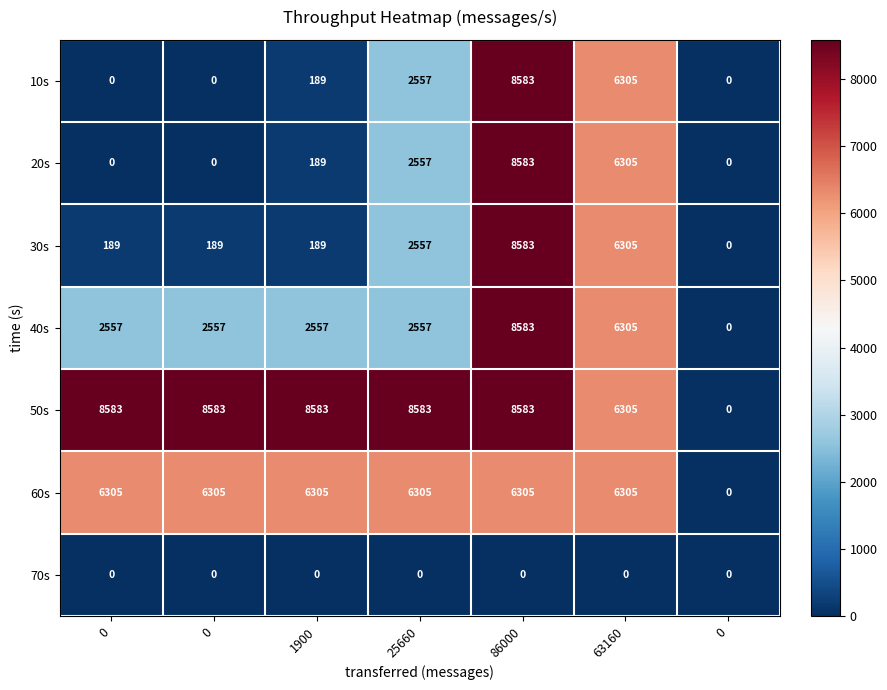

Which series has the largest total across all categories?

50s